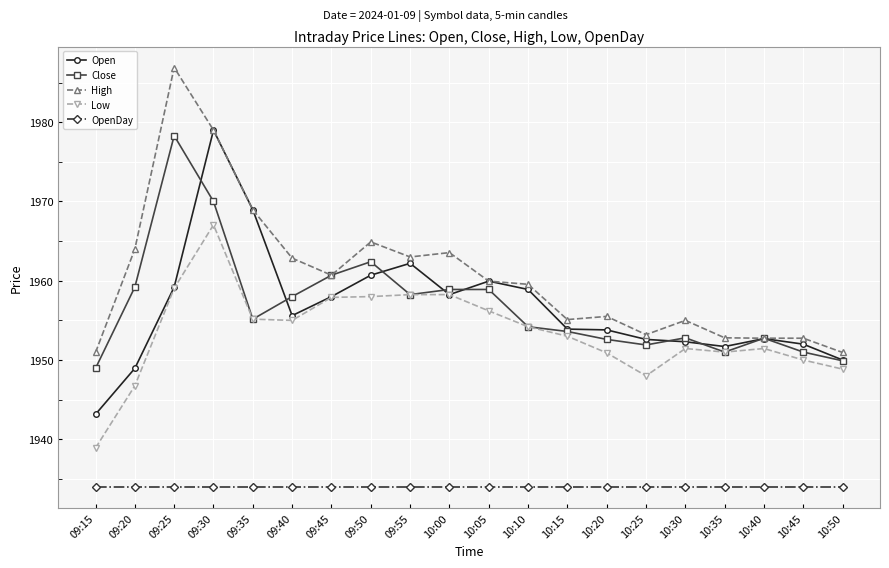

True or false: Close has more than 2 interior local peaks.

True